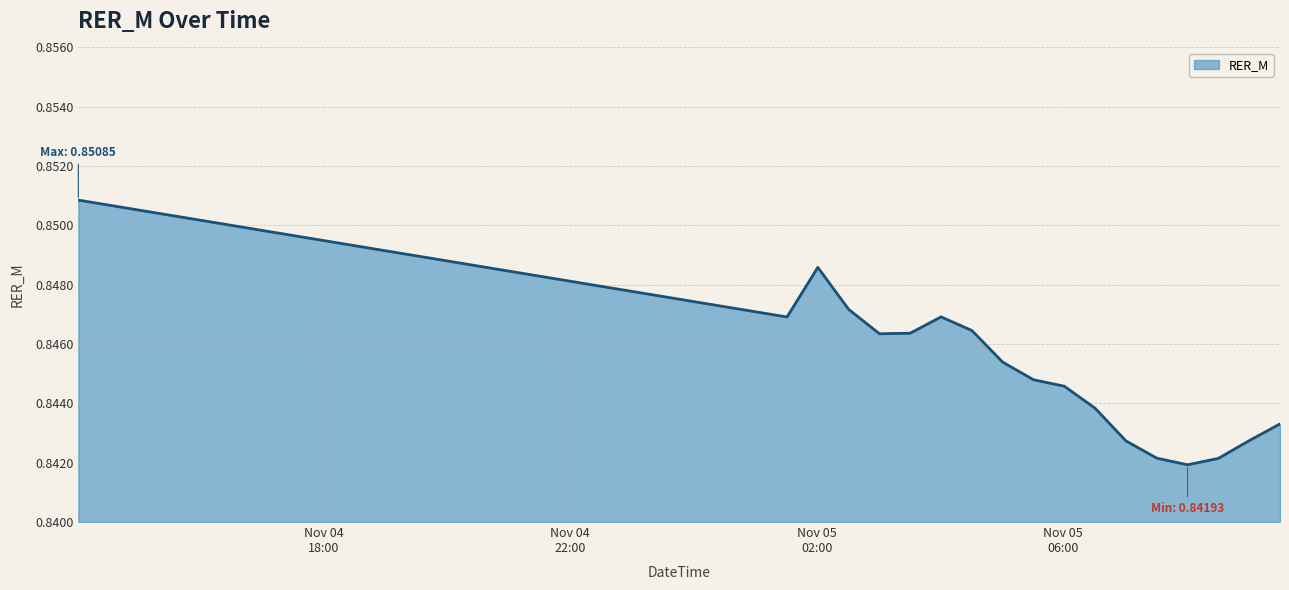

Count the values in the range 0 to 1.

40